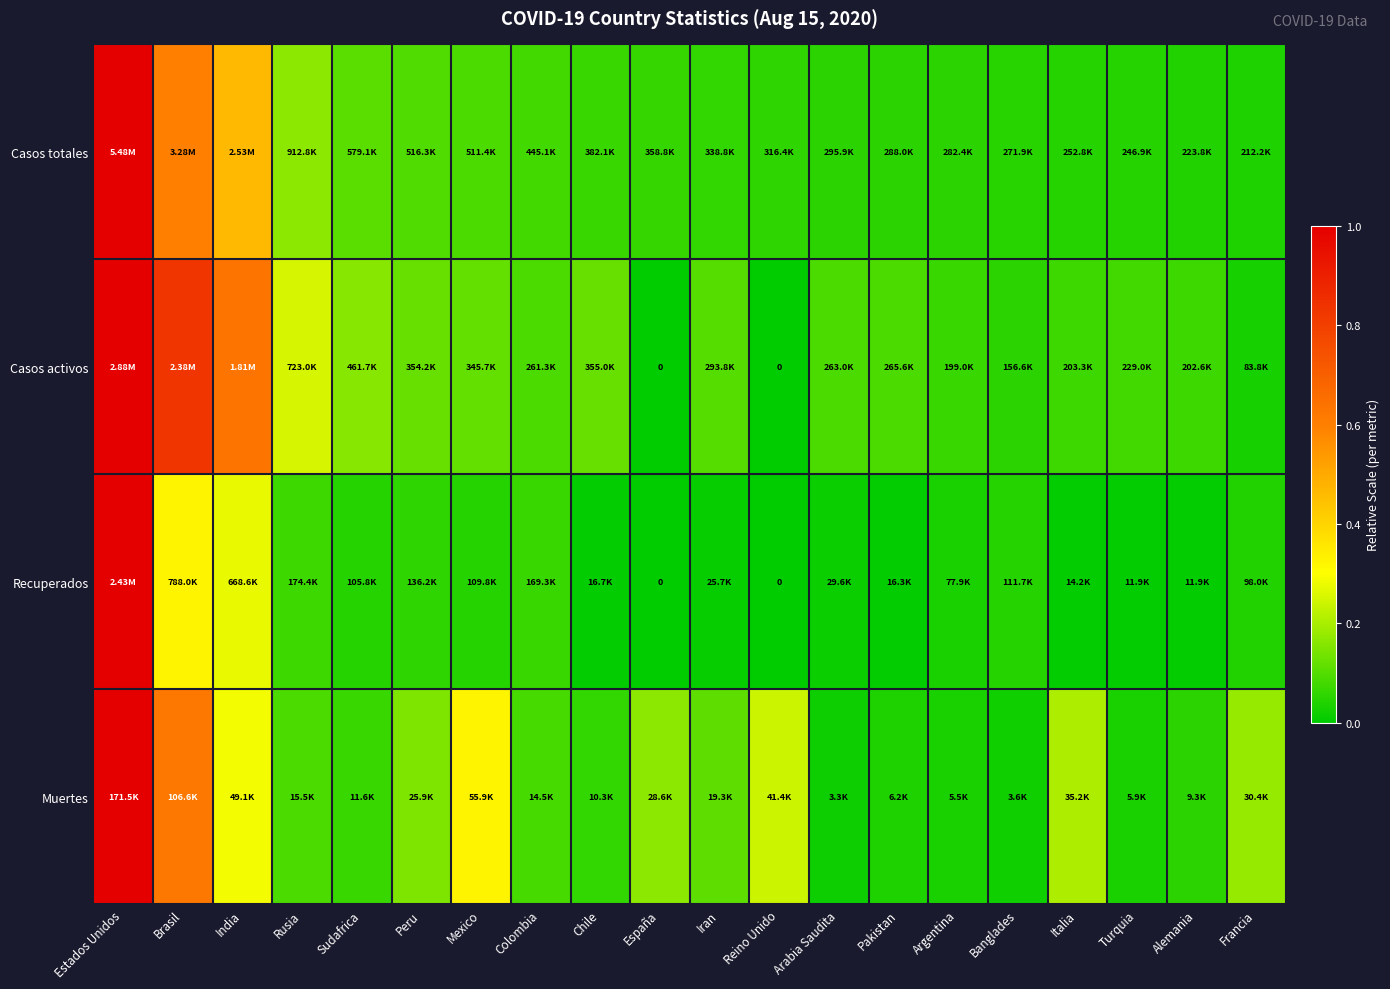

Is the value of Muertes at Colombia greater than the value of Recuperados at Francia?

Yes